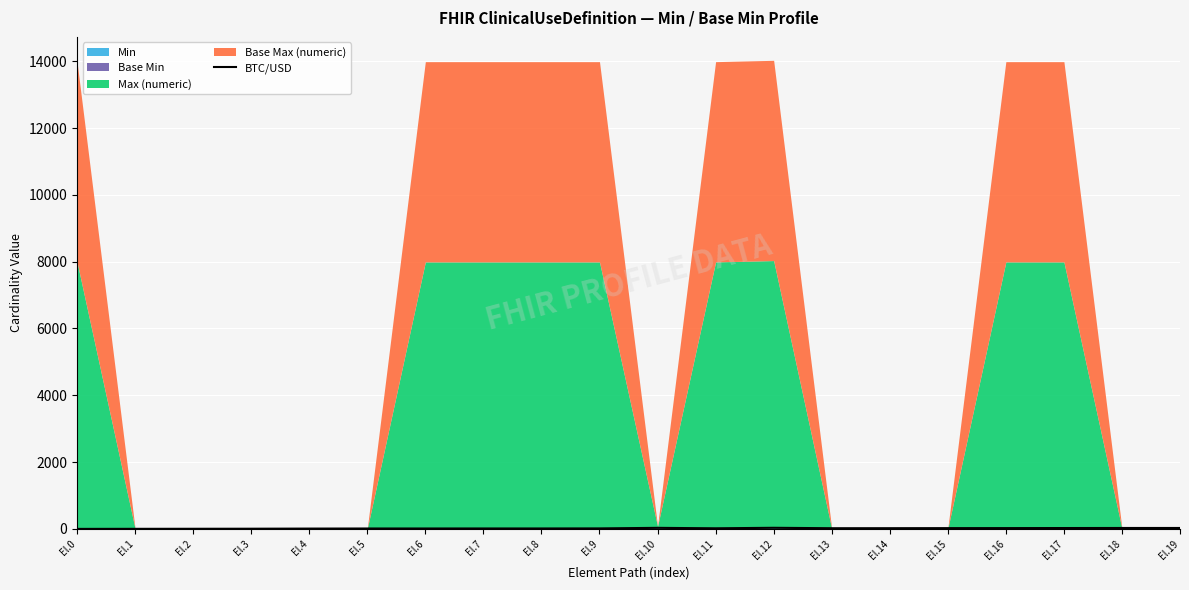

Which label corresponds to the largest value in the chart?

El.12